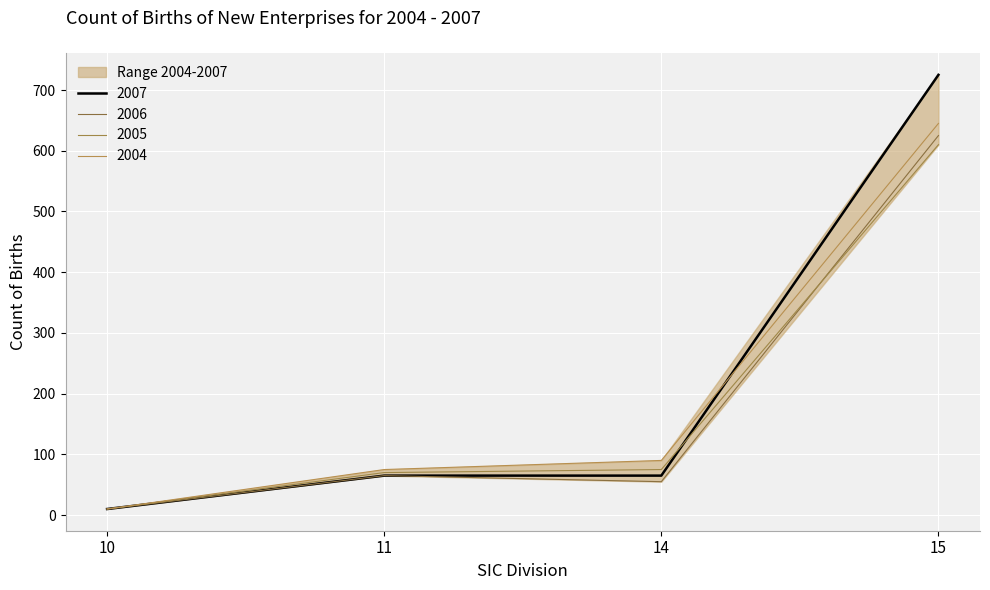

Which series has the widest spread of values?

2007